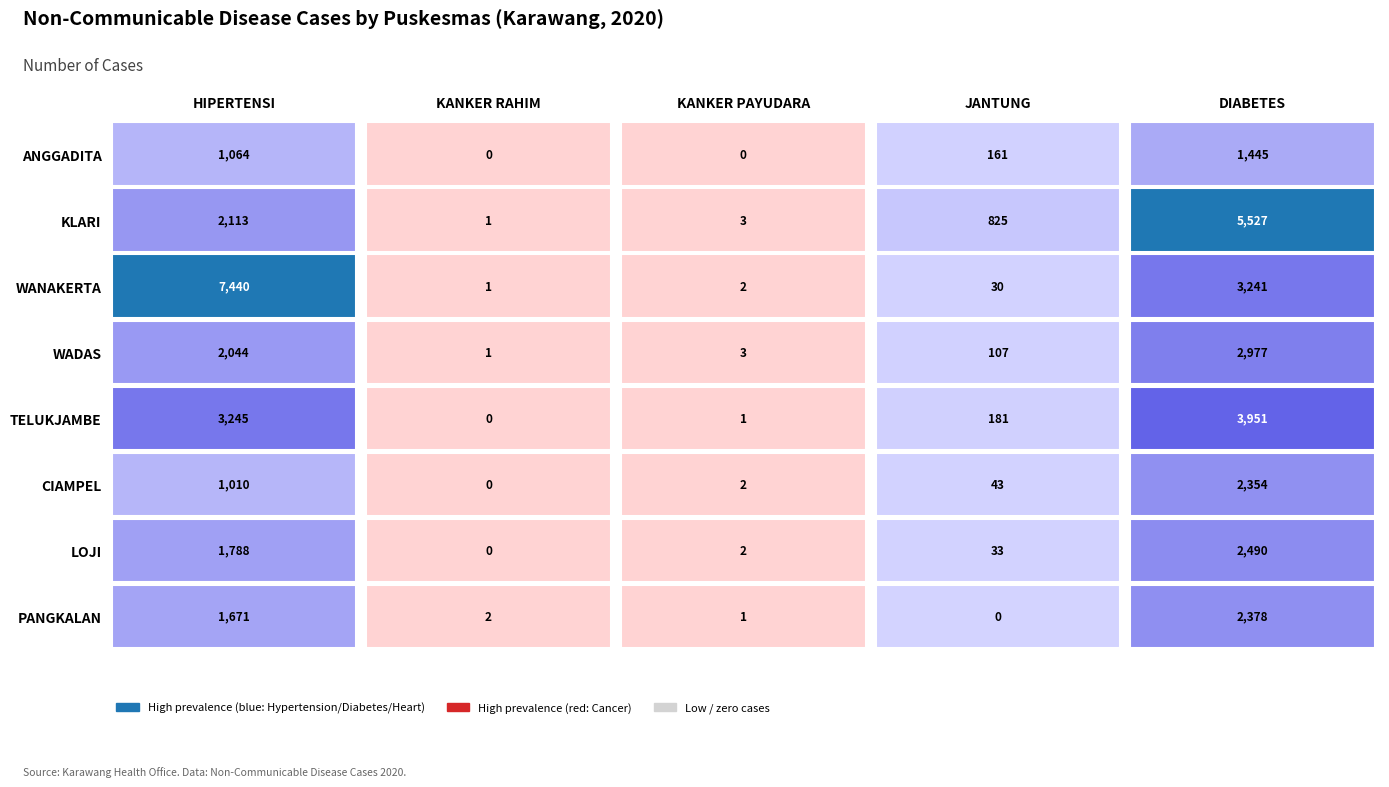

Reading left to right, extract all data points from this chart.

PANGKALAN: HIPERTENSI=1671	KANKER RAHIM=2	KANKER PAYUDARA=1	JANTUNG=0	DIABETES=2378
LOJI: HIPERTENSI=1788	KANKER RAHIM=0	KANKER PAYUDARA=2	JANTUNG=33	DIABETES=2490
CIAMPEL: HIPERTENSI=1010	KANKER RAHIM=0	KANKER PAYUDARA=2	JANTUNG=43	DIABETES=2354
TELUKJAMBE: HIPERTENSI=3245	KANKER RAHIM=0	KANKER PAYUDARA=1	JANTUNG=181	DIABETES=3951
WADAS: HIPERTENSI=2044	KANKER RAHIM=1	KANKER PAYUDARA=3	JANTUNG=107	DIABETES=2977
WANAKERTA: HIPERTENSI=7440	KANKER RAHIM=1	KANKER PAYUDARA=2	JANTUNG=30	DIABETES=3241
KLARI: HIPERTENSI=2113	KANKER RAHIM=1	KANKER PAYUDARA=3	JANTUNG=825	DIABETES=5527
ANGGADITA: HIPERTENSI=1064	KANKER RAHIM=0	KANKER PAYUDARA=0	JANTUNG=161	DIABETES=1445